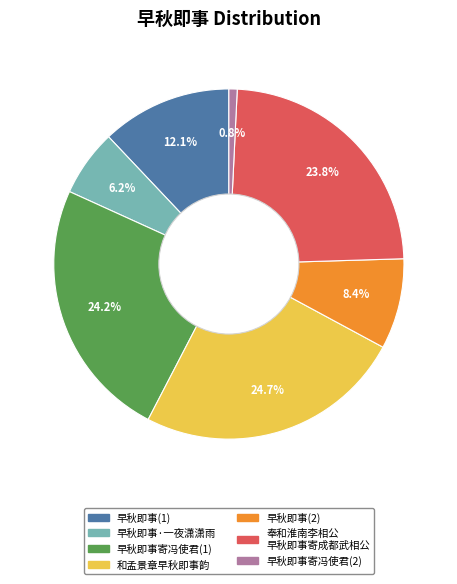

Is the sum of 奉和淮南李相公 早秋即事寄成都武相公 and 早秋即事寄冯使君(2) greater than half?

No